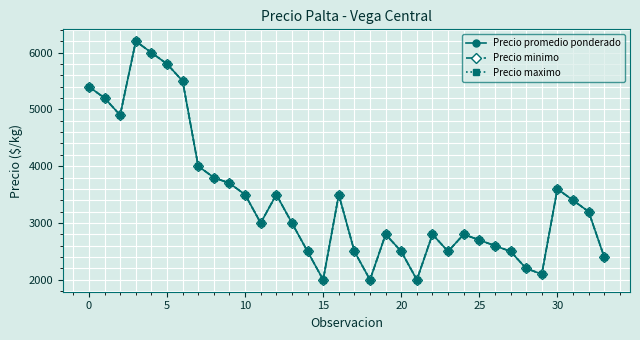

True or false: Precio promedio ponderado and Precio minimo cross at least once.

False